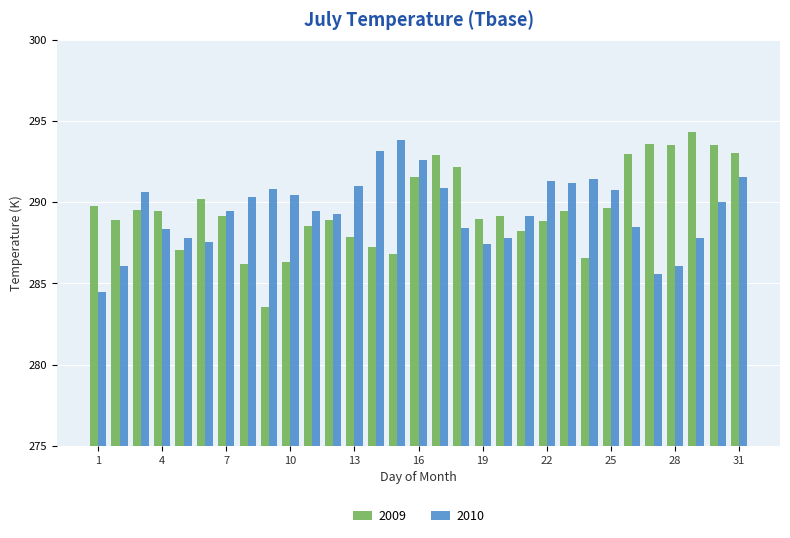

What is the difference between the maximum and minimum values in the 2010 series?

9.3